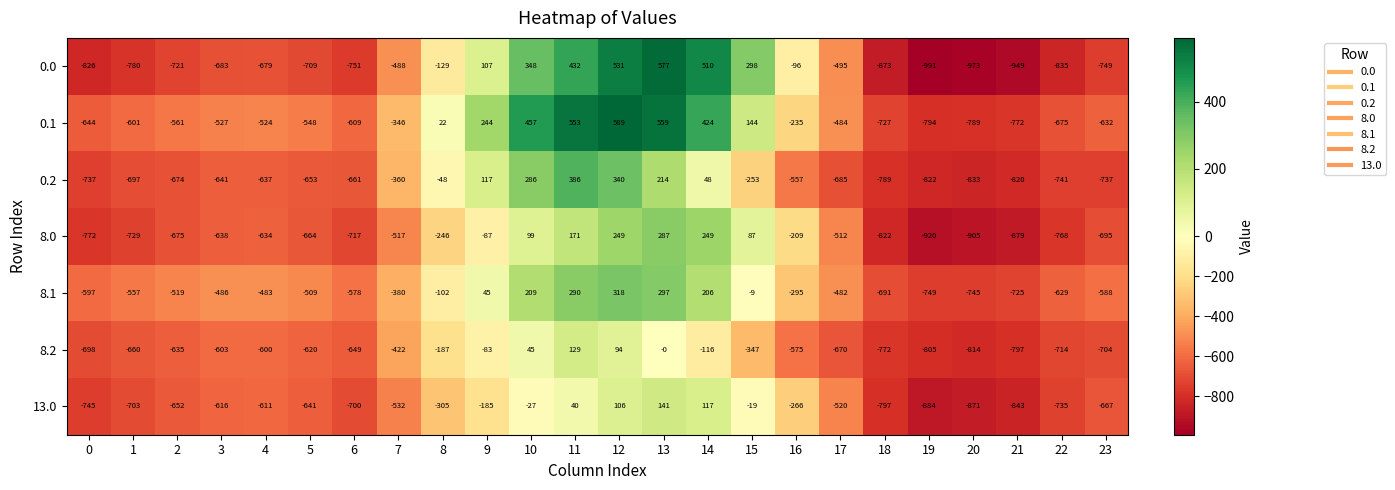

What is the minimum value for 8.0?

-920